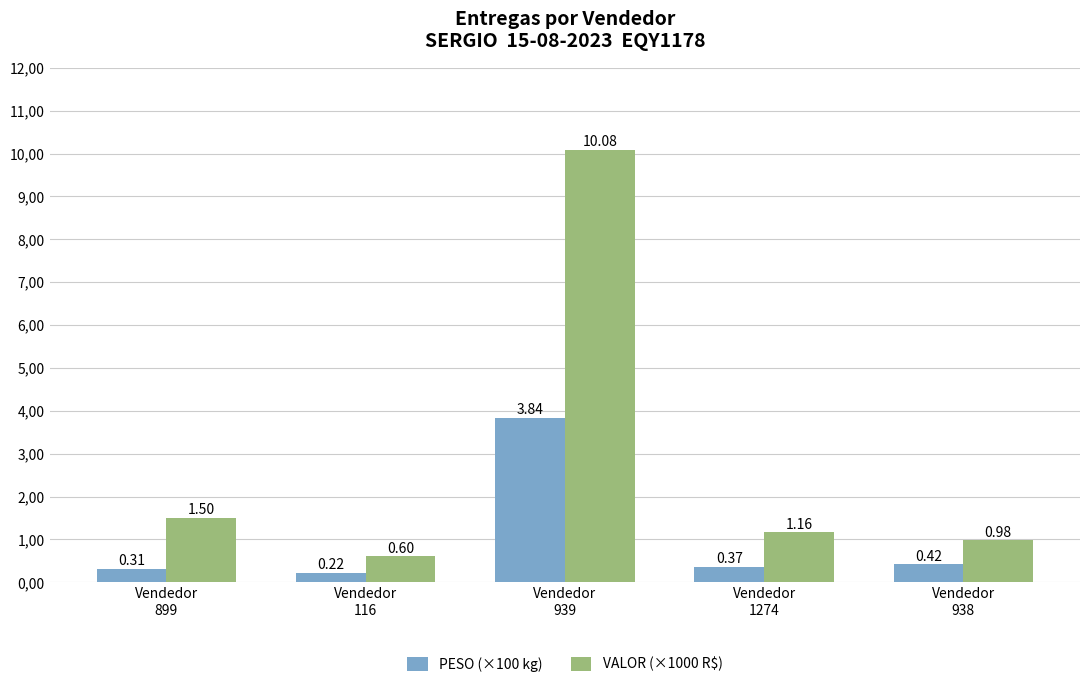

Reading left to right, transcribe all the data shown in this chart.

PESO (×100 kg): Vendedor
899=0.3	Vendedor
116=0.2	Vendedor
939=3.8	Vendedor
1274=0.4	Vendedor
938=0.4
VALOR (×1000 R$): Vendedor
899=1.5	Vendedor
116=0.6	Vendedor
939=10.1	Vendedor
1274=1.2	Vendedor
938=1.0